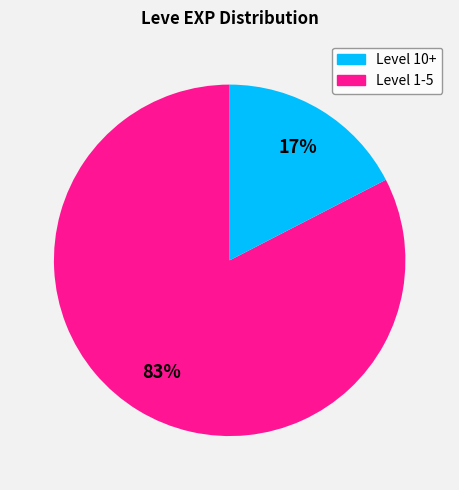

To the nearest percent, what is the average slice percentage?

50%